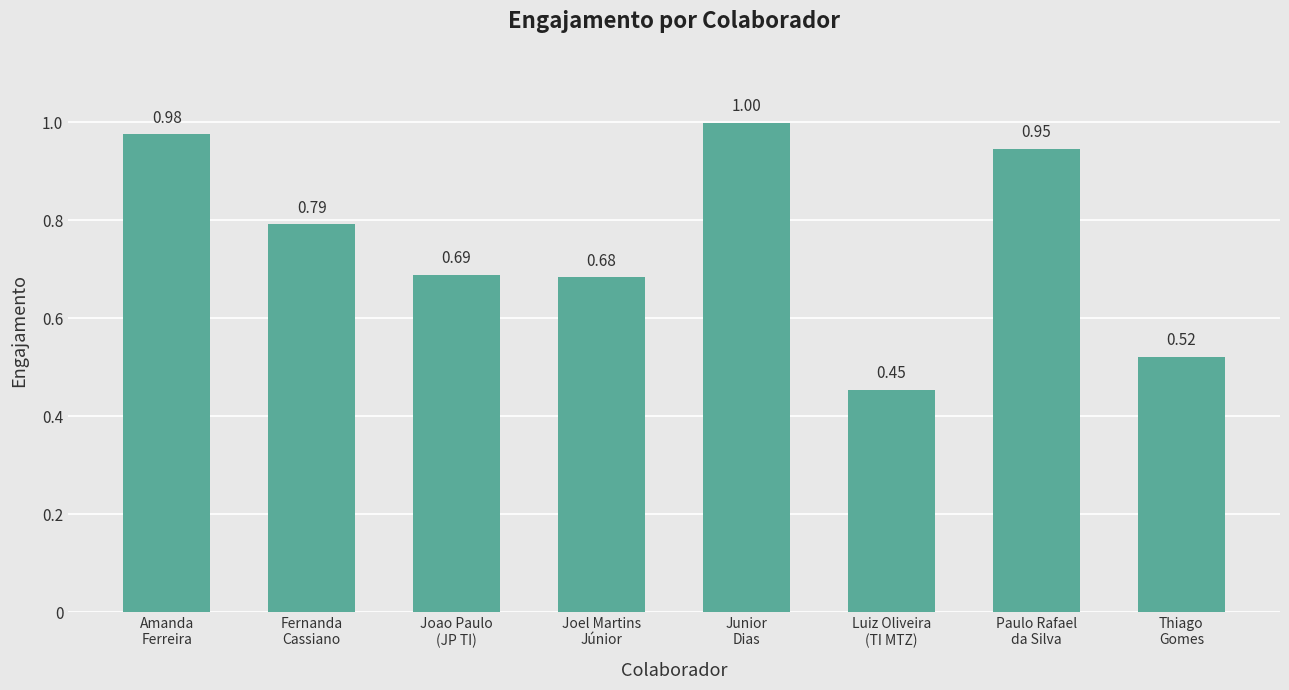

Rank the categories by value from highest to lowest.

Junior
Dias, Amanda
Ferreira, Paulo Rafael
da Silva, Fernanda
Cassiano, Joao Paulo
(JP TI), Joel Martins
Júnior, Thiago
Gomes, Luiz Oliveira
(TI MTZ)